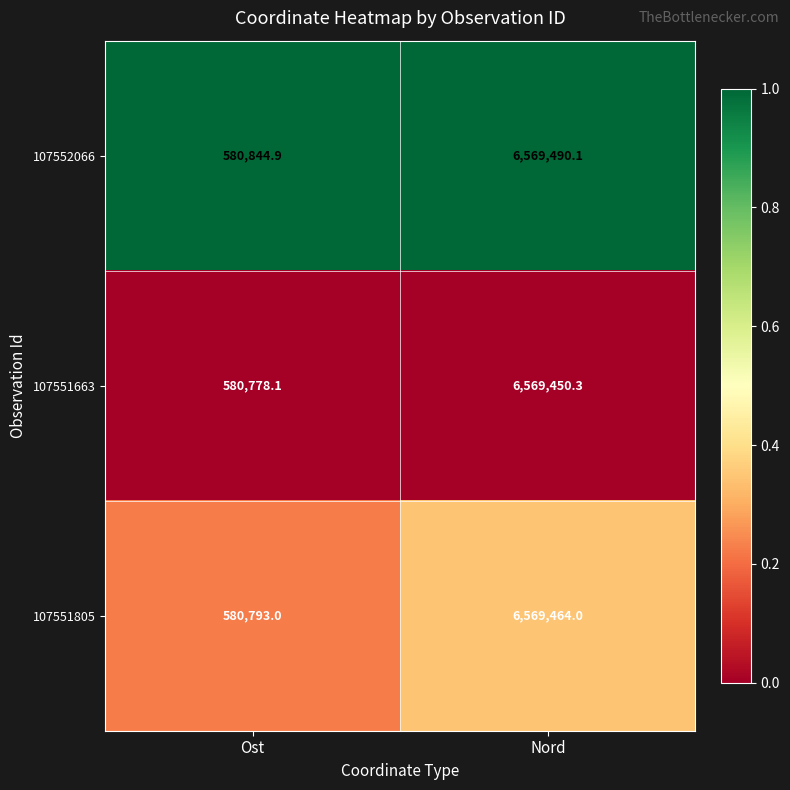

The value of 107551663 at Ost is 580778.1. True or false?

True